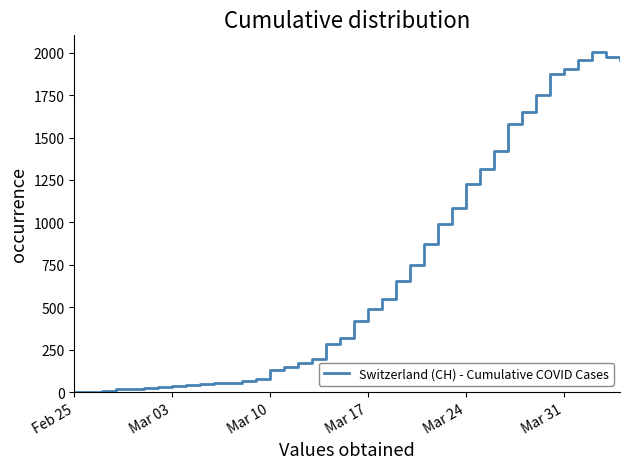

What is the difference between the maximum and minimum values?

2002